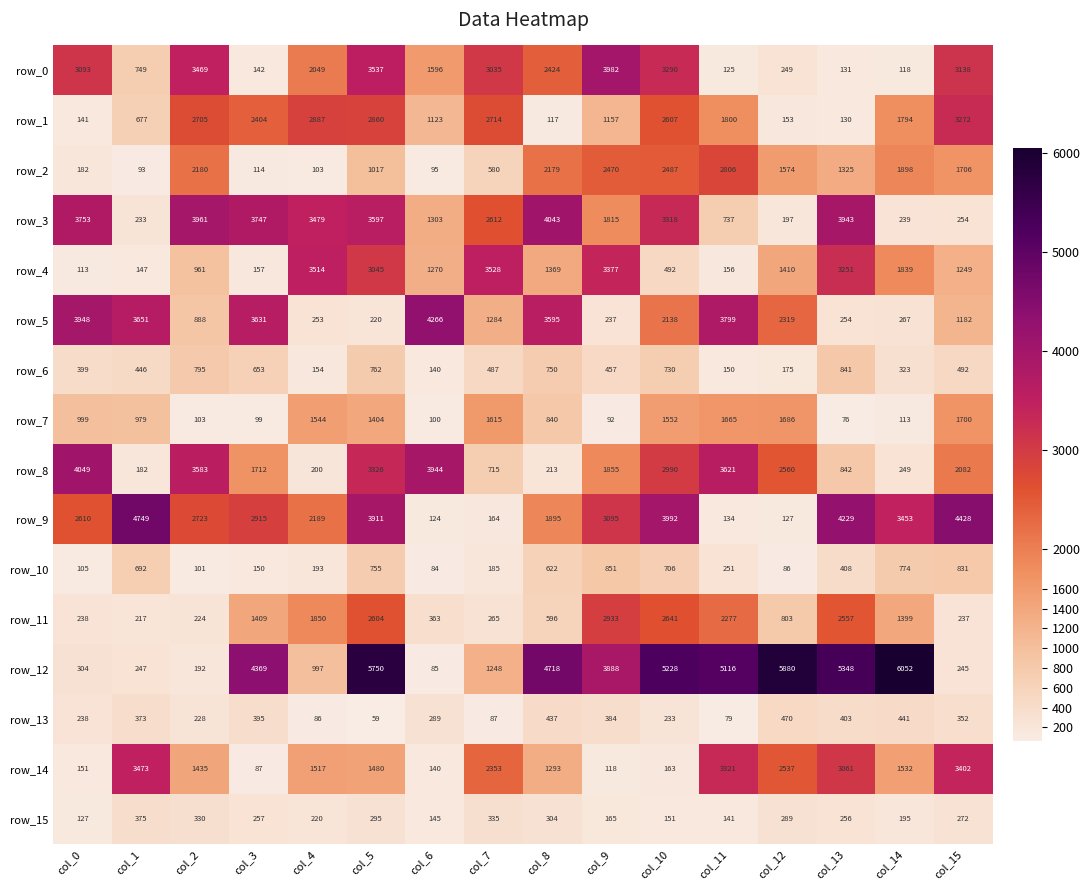

Rank the series at col_4 from highest to lowest value.

row_4, row_3, row_1, row_9, row_0, row_11, row_7, row_14, row_12, row_5, row_15, row_8, row_10, row_6, row_2, row_13